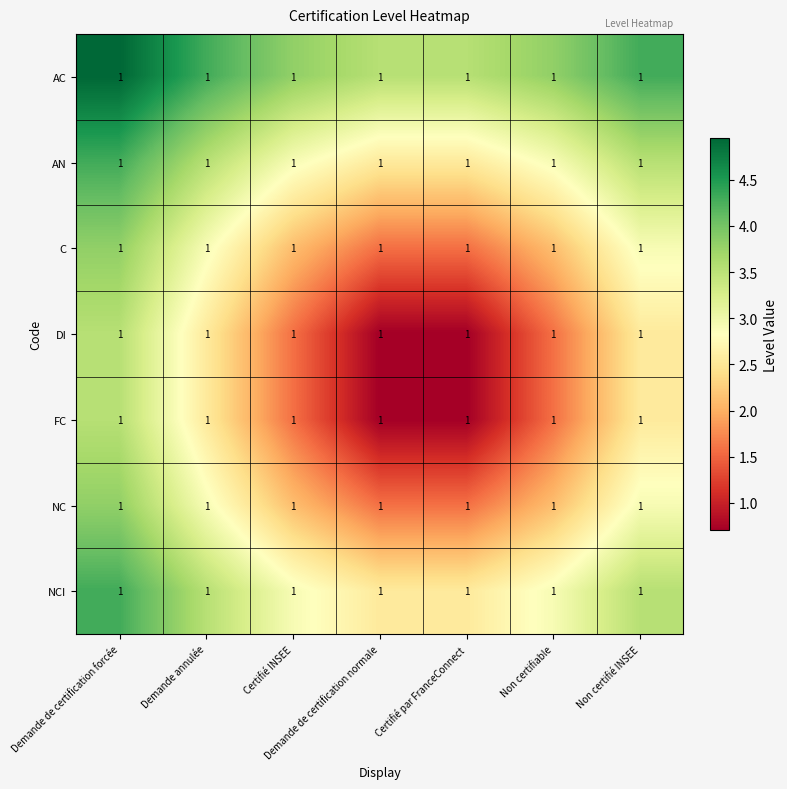

What is the difference between the maximum and second lowest values in the NCI series?

1.8